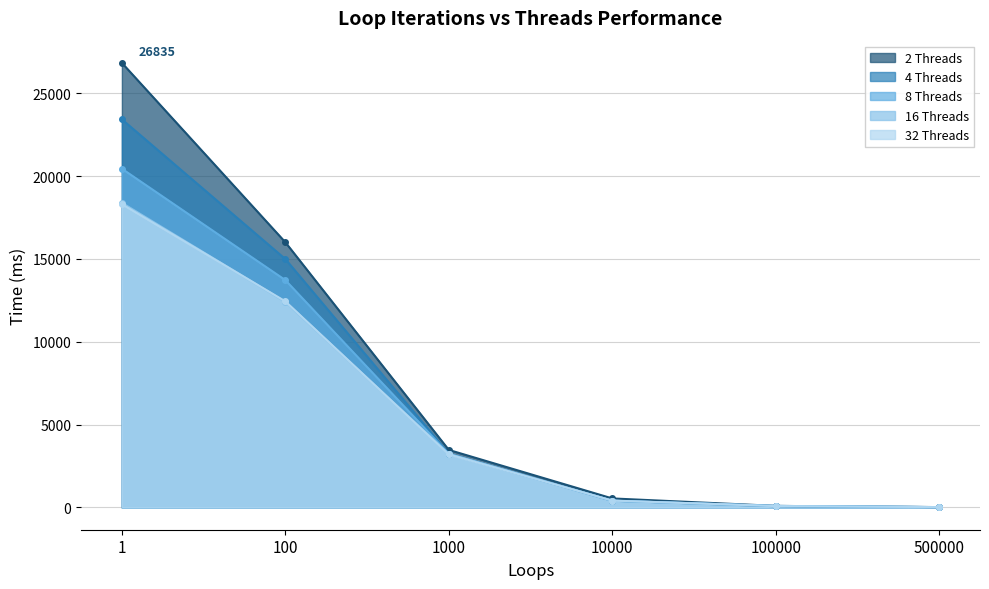

Is it true that 16 Threads equals 93 at 100000?

True